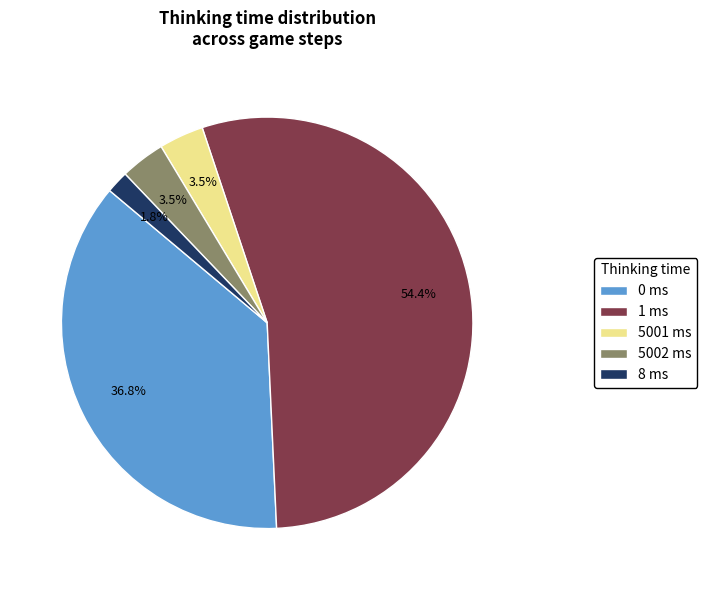

Do 8 ms and 0 ms together represent more than half of the pie?

No